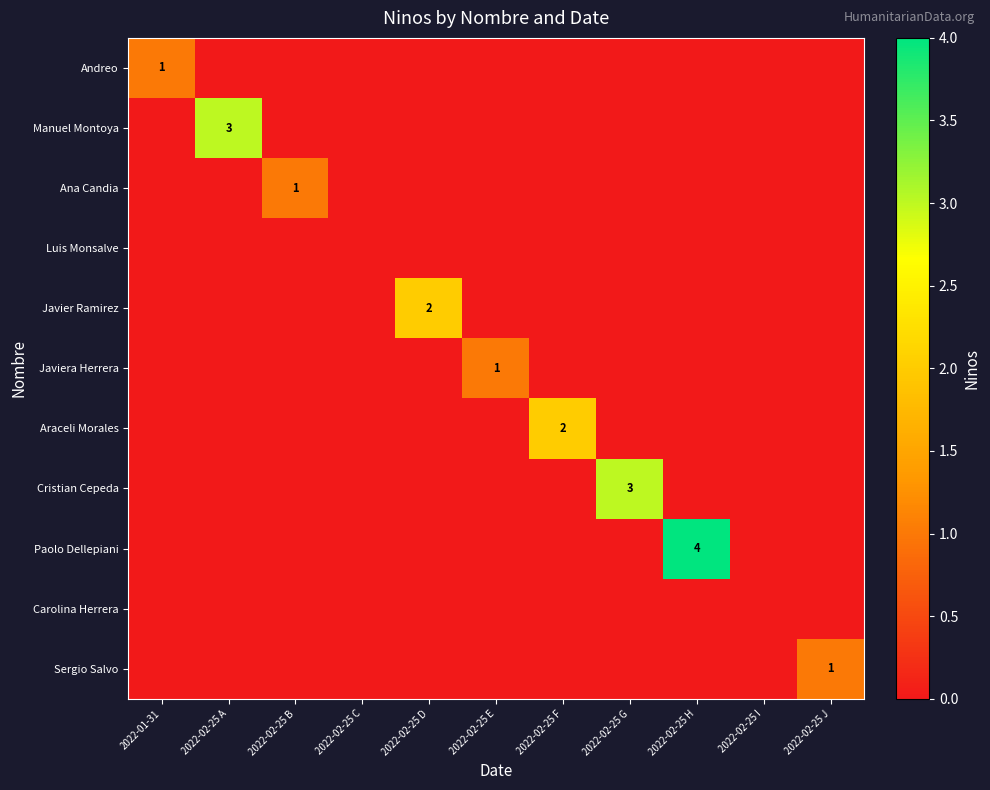

Is it true that Sergio Salvo equals 0 at 2022-02-25 B?

True